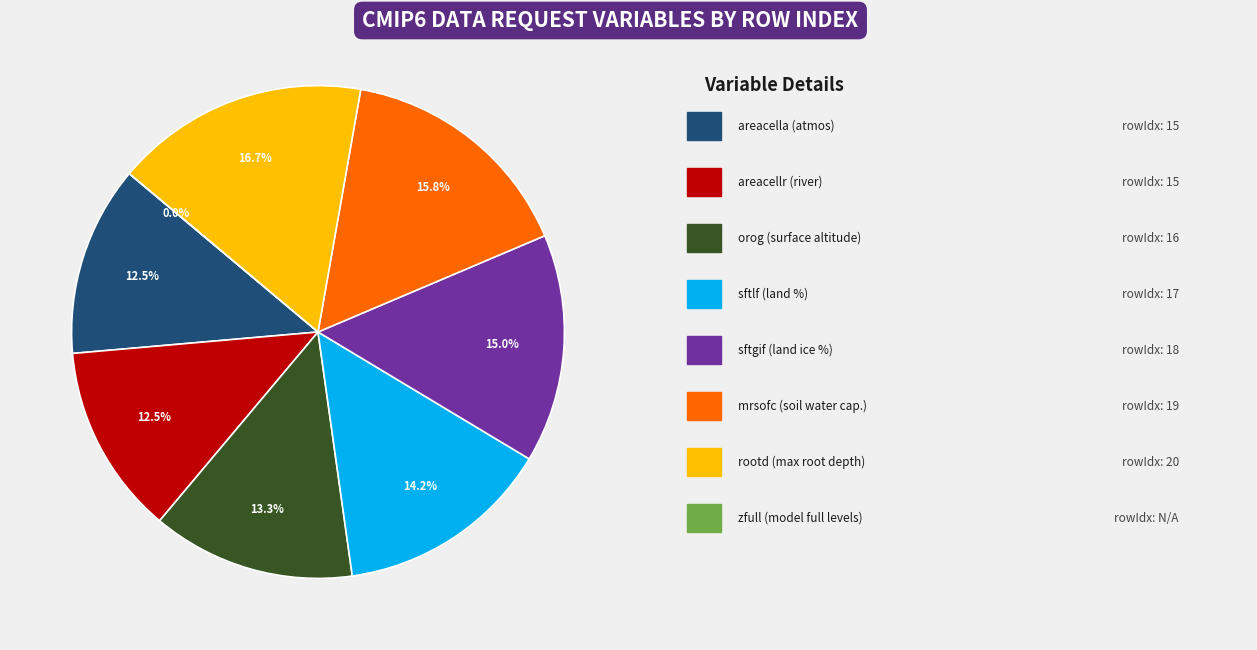

Does Percentage of Grid Cell Occupied by Land account for over 50% of the chart?

No